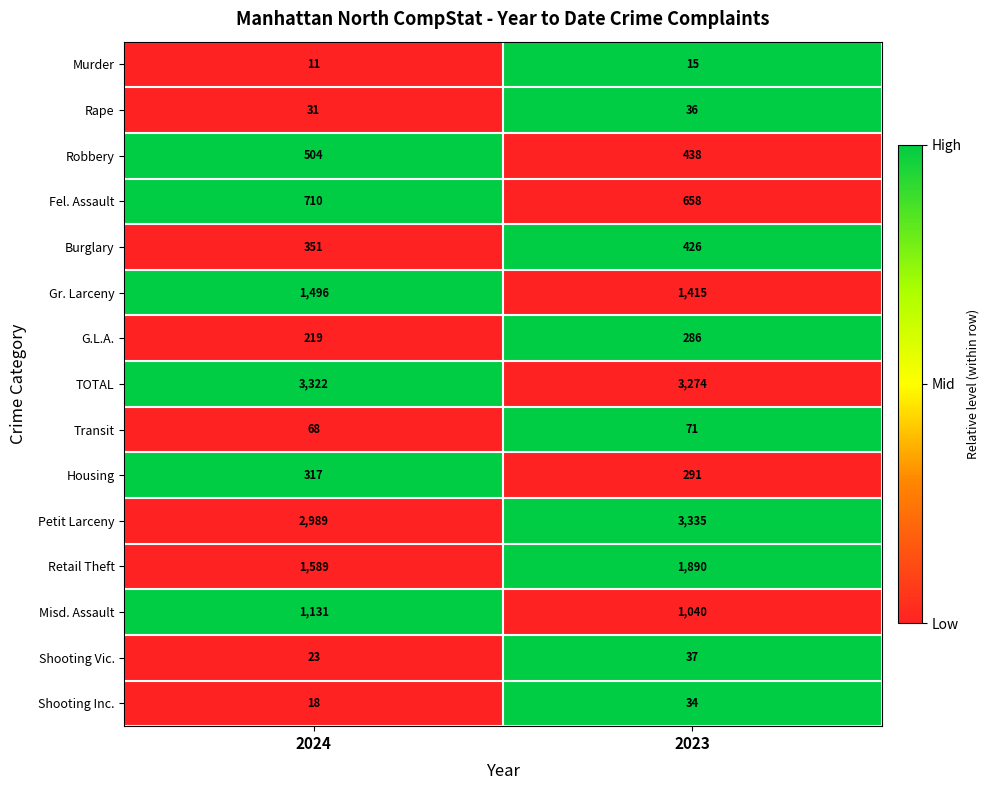

Reading right to left, what are all the values shown in this chart?

Murder: 2023=15	2024=11
Rape: 2023=36	2024=31
Robbery: 2023=438	2024=504
Fel. Assault: 2023=658	2024=710
Burglary: 2023=426	2024=351
Gr. Larceny: 2023=1415	2024=1496
G.L.A.: 2023=286	2024=219
TOTAL: 2023=3274	2024=3322
Transit: 2023=71	2024=68
Housing: 2023=291	2024=317
Petit Larceny: 2023=3335	2024=2989
Retail Theft: 2023=1890	2024=1589
Misd. Assault: 2023=1040	2024=1131
Shooting Vic.: 2023=37	2024=23
Shooting Inc.: 2023=34	2024=18